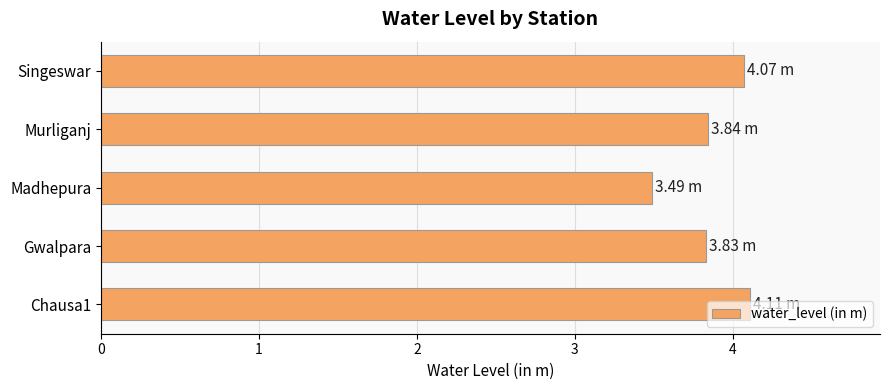

What is the average value?

3.9